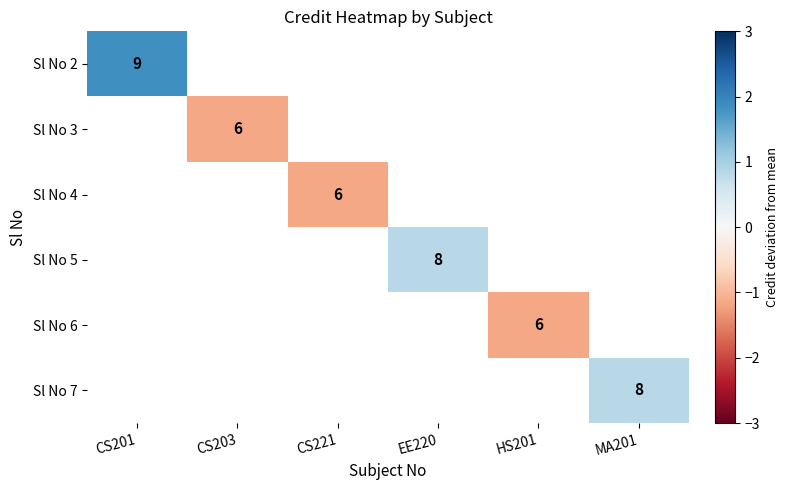

How many positive values does the Sl No 2 series have?

1